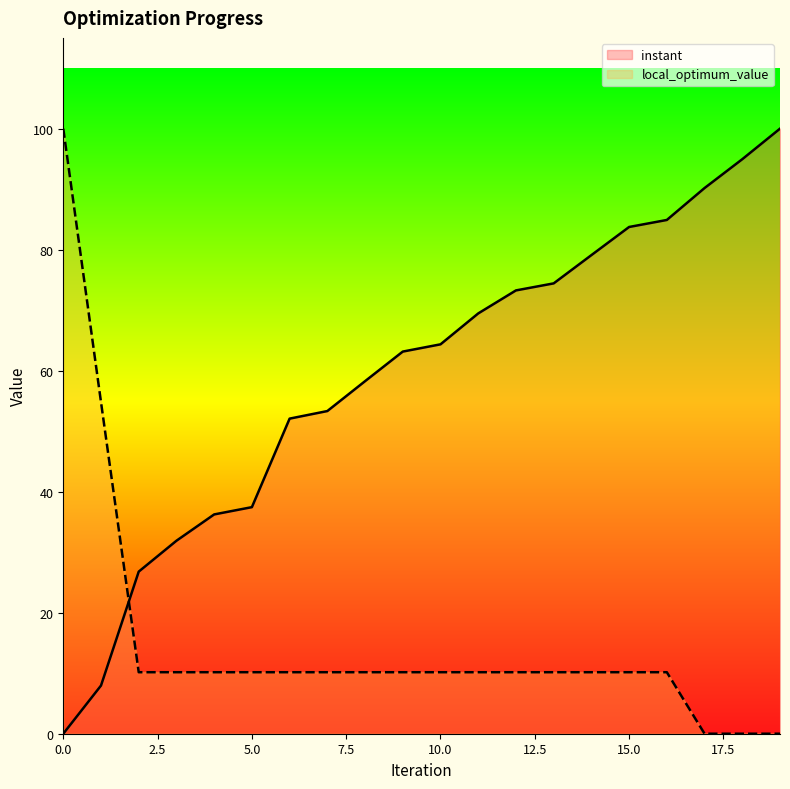

After their last crossing, which series has the higher values: instant or local_optimum_value?

instant